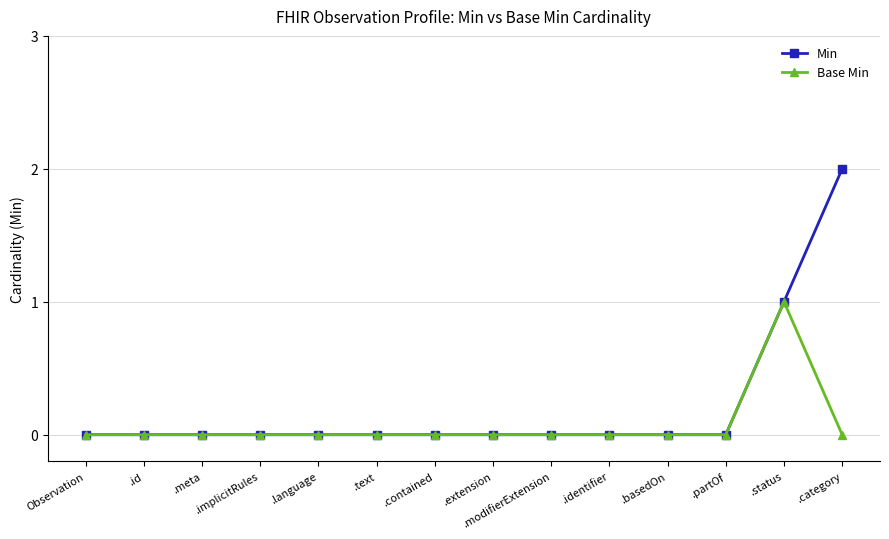

What position from the right is .basedOn?

4